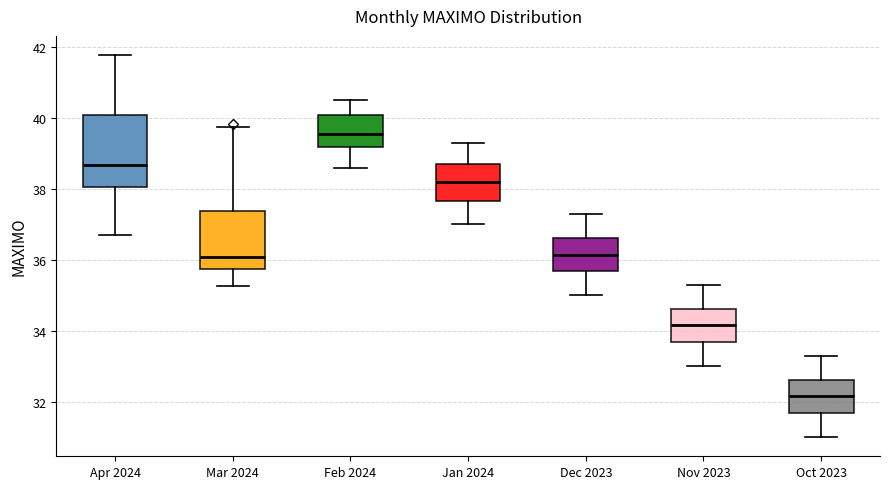

Where is the upper edge of the box for Nov 2023 on the y-axis? The values are not printed on the chart, so give them approximately, as read against the axis.

34.6